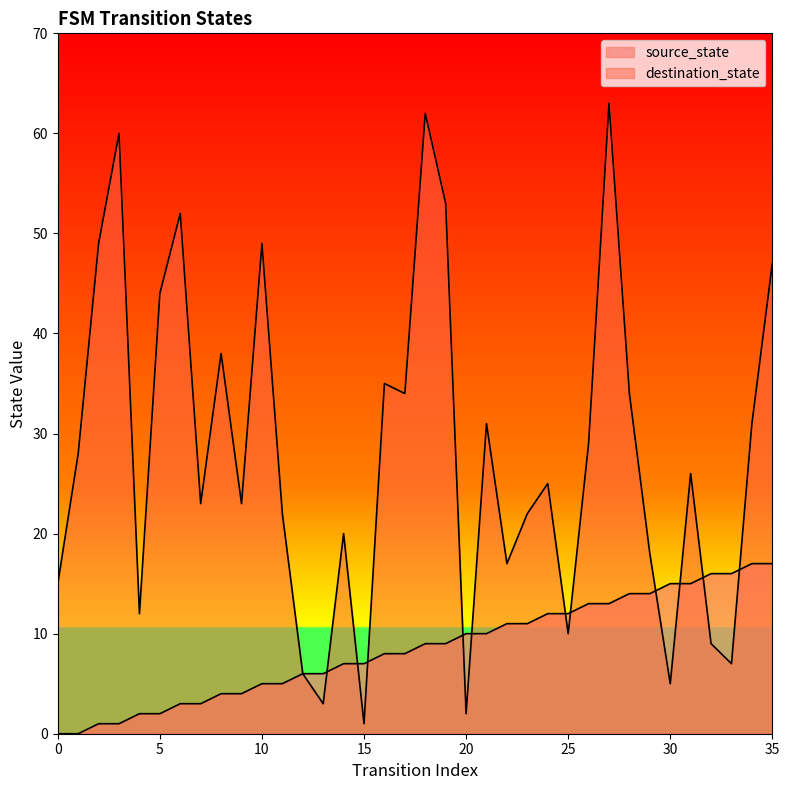

True or false: source_state has more than 0 points higher than both neighbors.

False